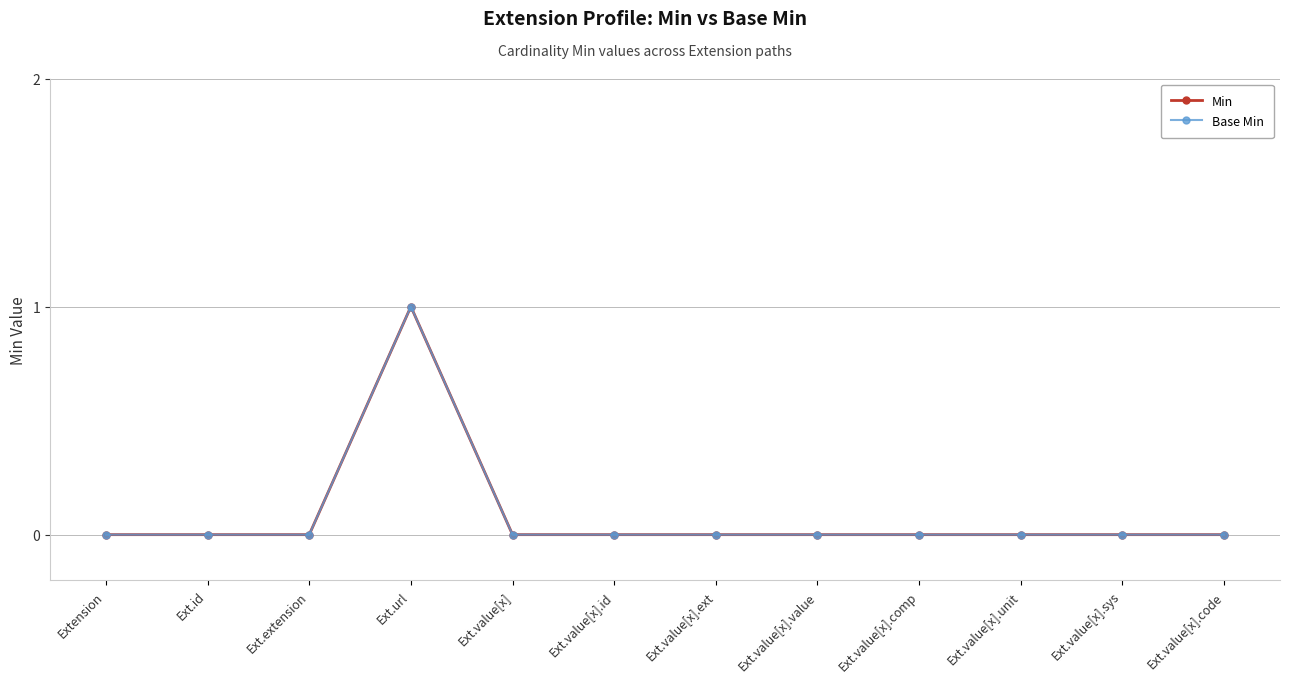

Does the chart have visible grid lines?

Yes